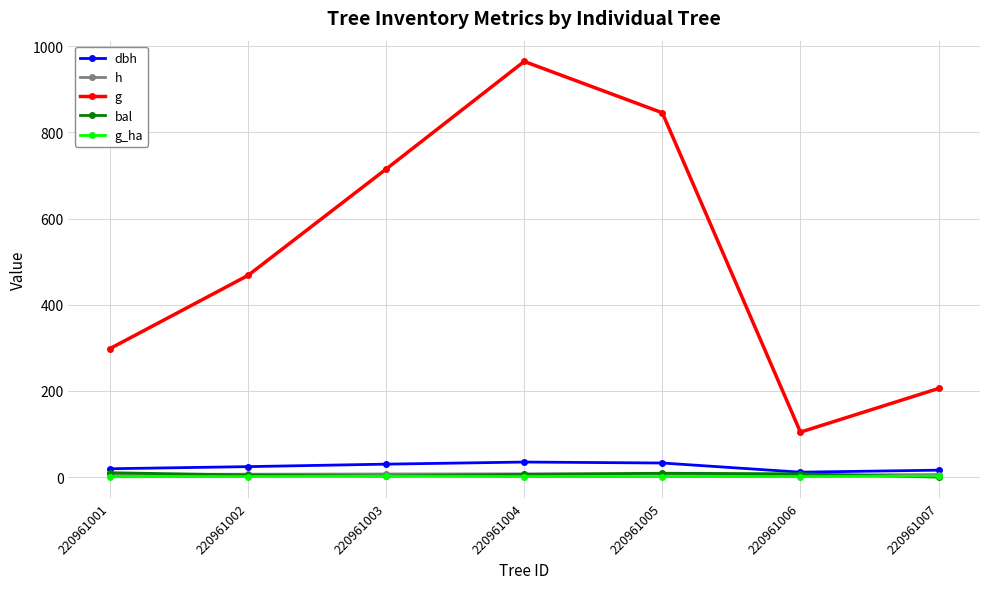

Which series has the largest total across all categories?

g